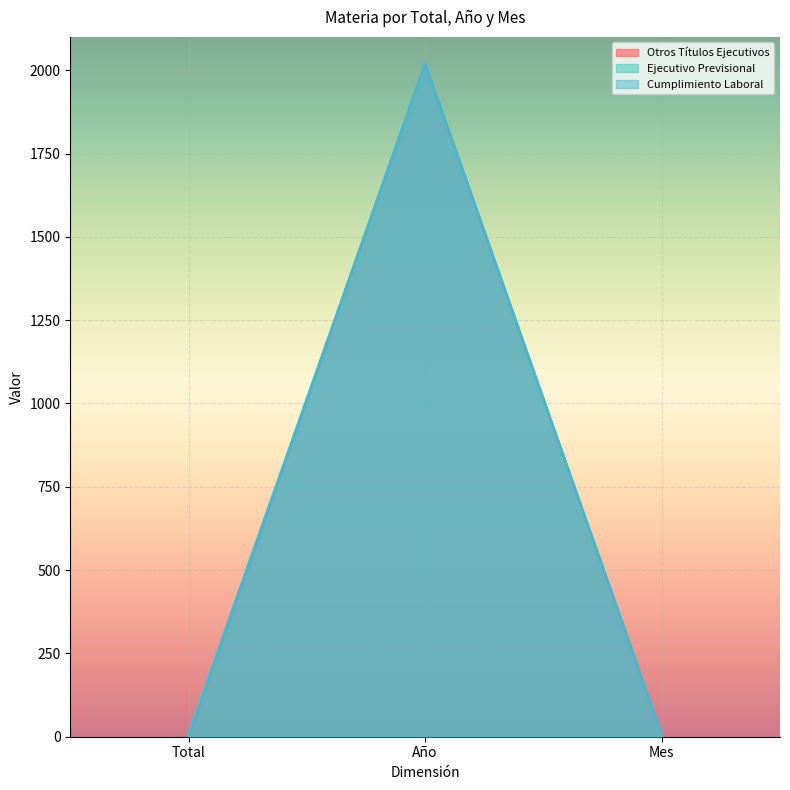

Which series has the largest total across all categories?

Ejecutivo Previsional